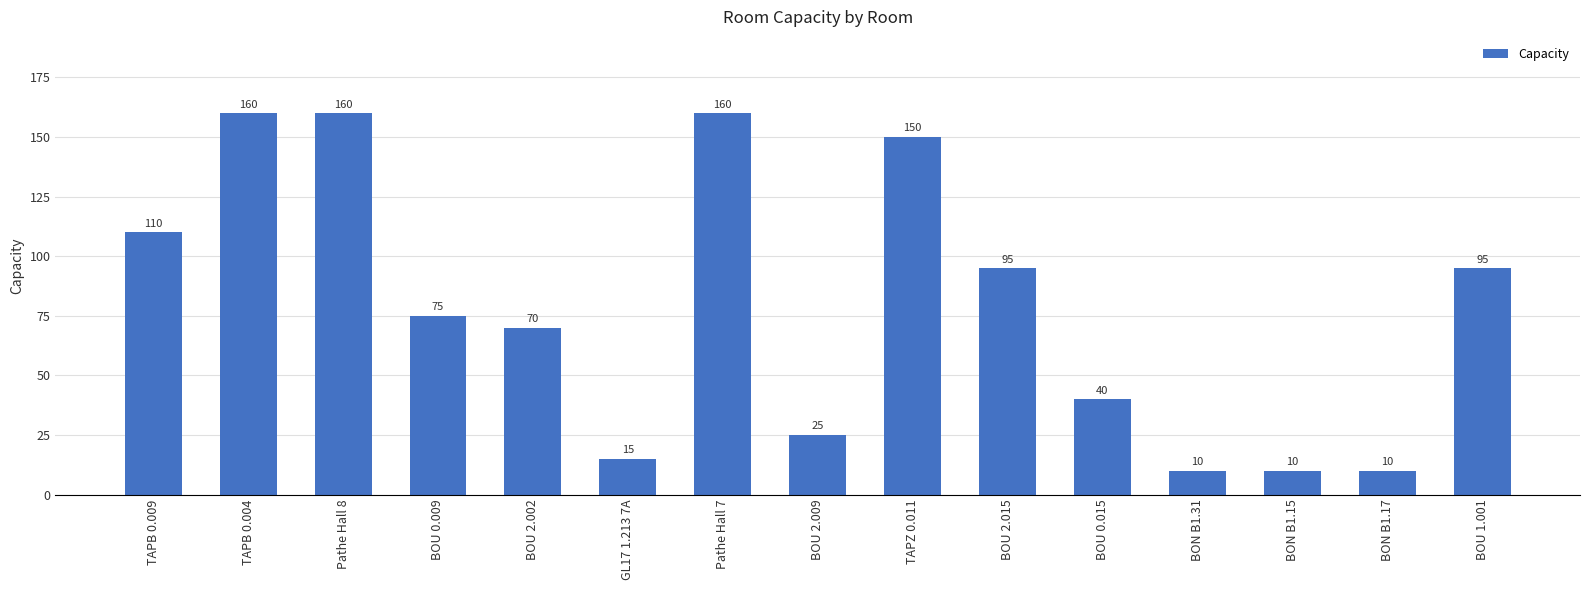

Approximately how many times larger is the value at GL17 1.213 7A compared to Pathe Hall 7?

0.1